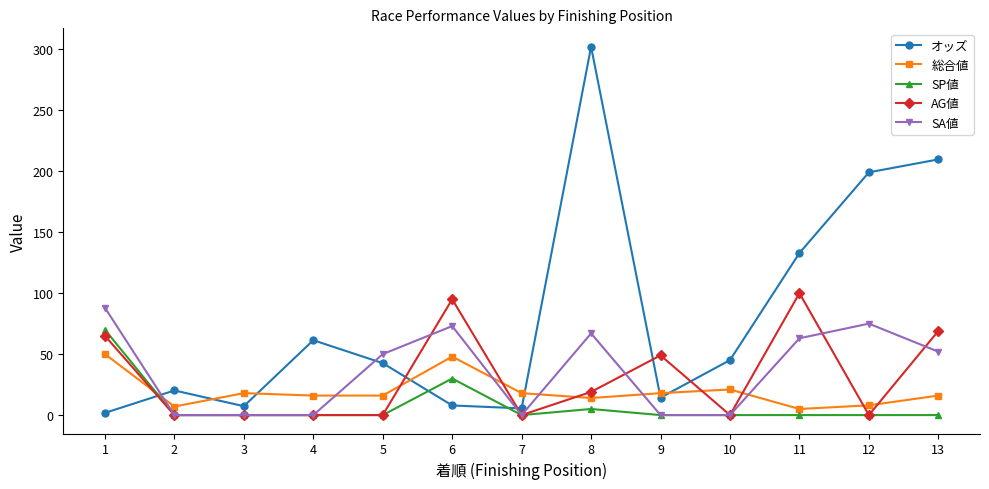

Between 6 and 12, which series saw the biggest shift?

オッズ